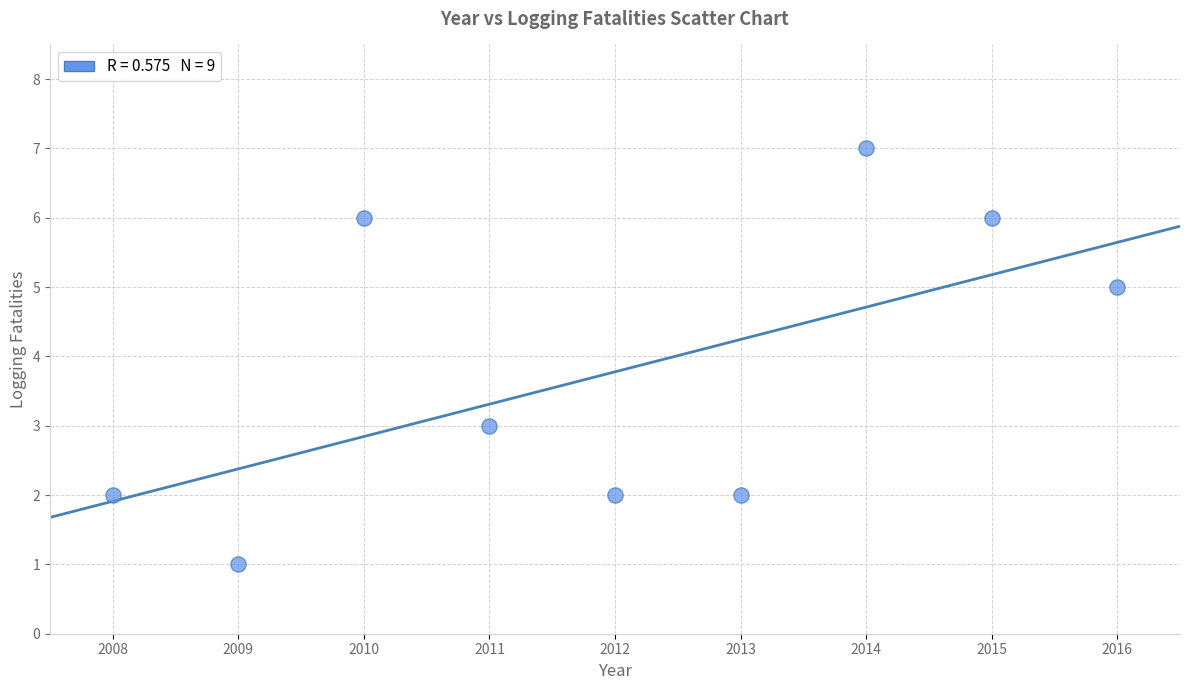

What is the range of X values (max minus min)?

8